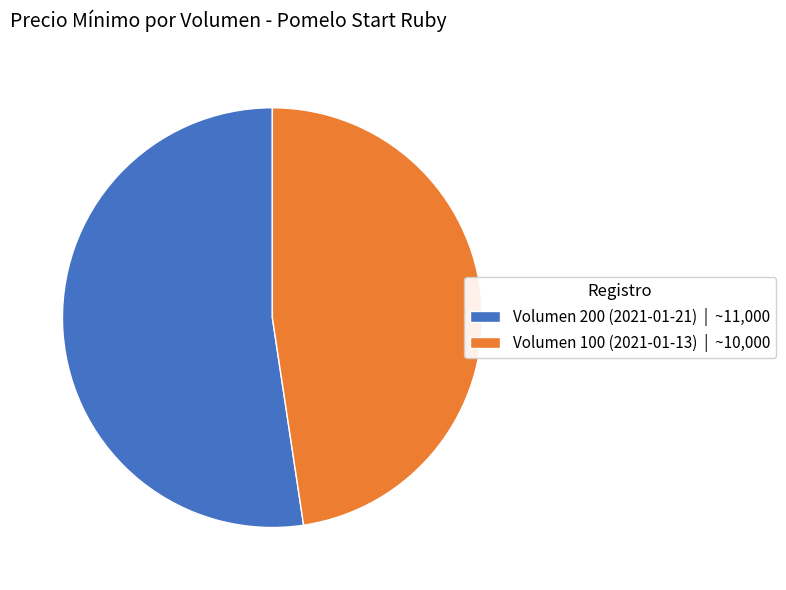

Do Volumen 200 (2021-01-21) and Volumen 100 (2021-01-13) together represent more than half of the pie?

Yes